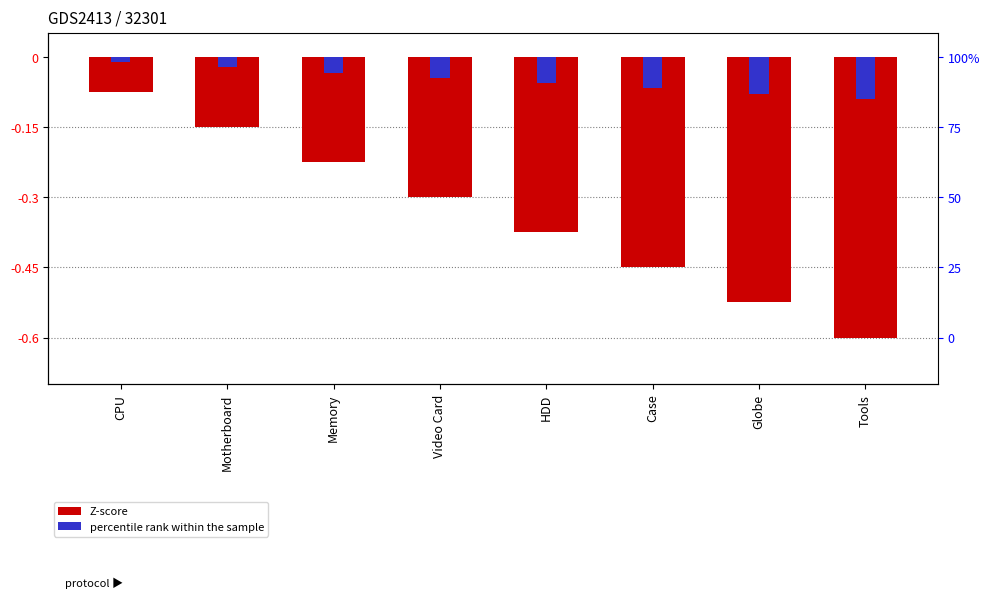

Which series has the widest spread of values?

Z-score